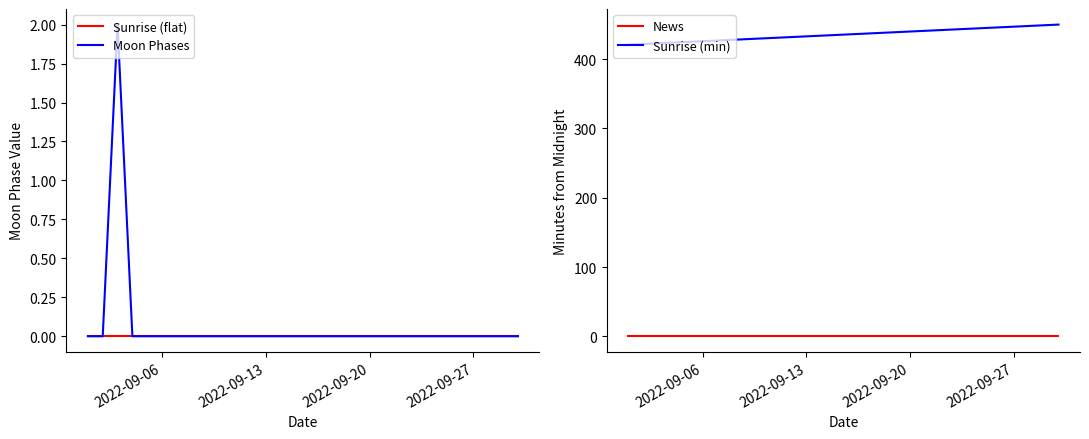

True or false: Sunrise (min) and News intersect in this chart.

False